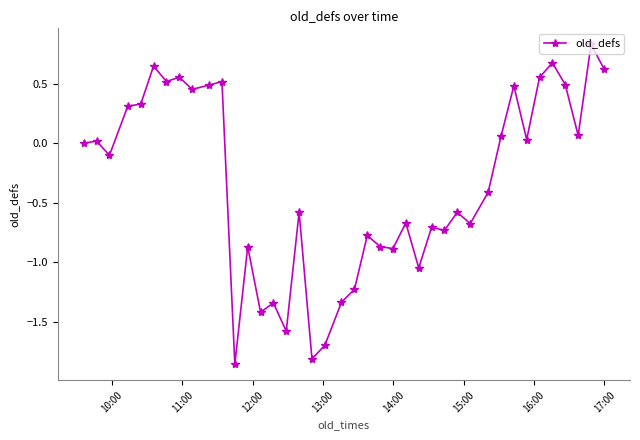

What is the value of the 19th point from the left?

-1.7